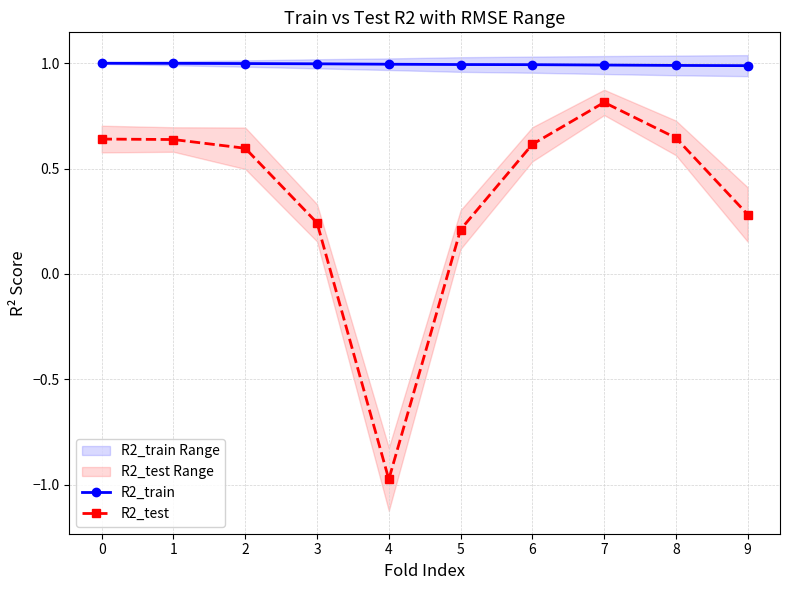

At 9, list the series in order from largest to smallest.

R2_train, R2_test